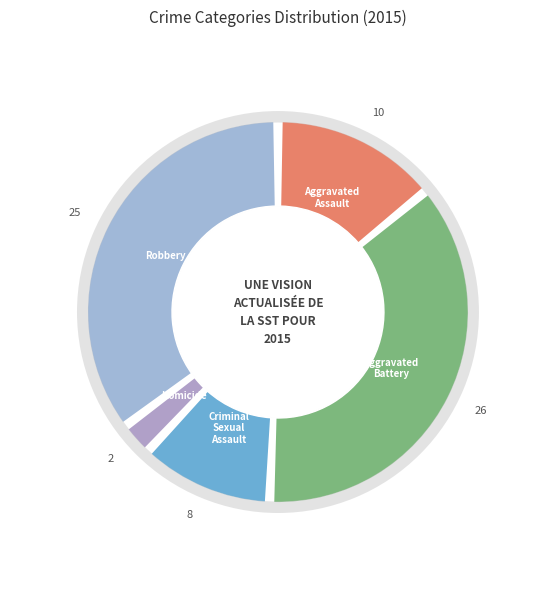

Does Homicide represent more than half of the total?

No